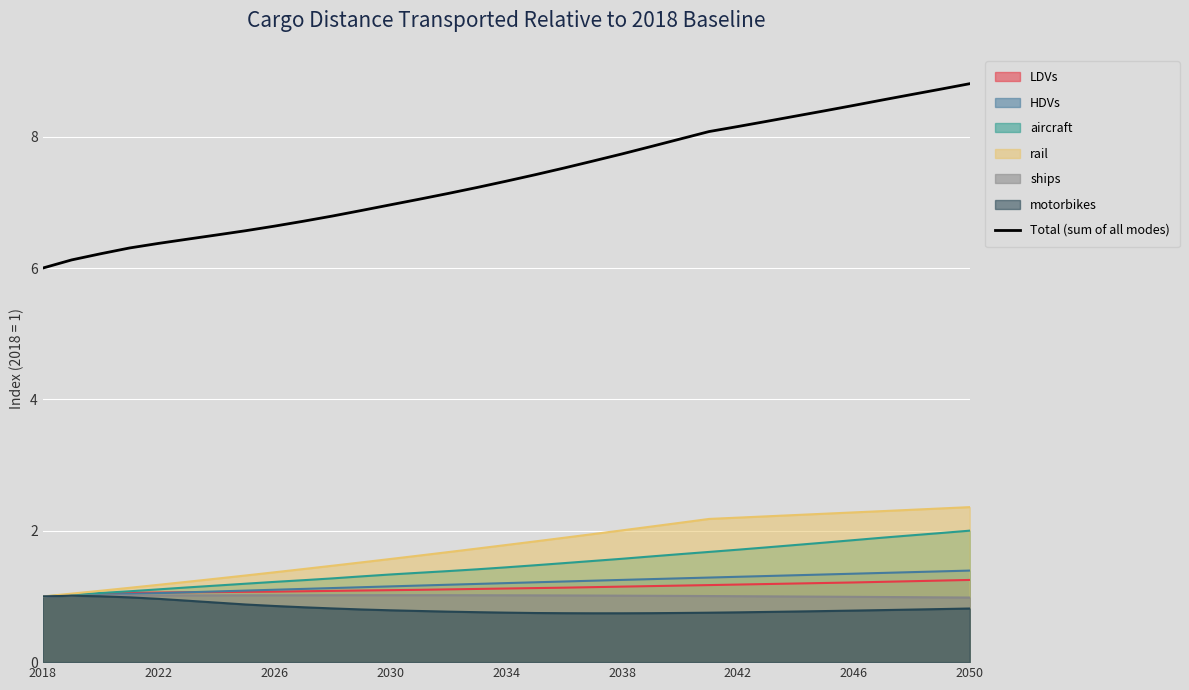

True or false: HDVs and Total (sum of all modes) intersect in this chart.

False